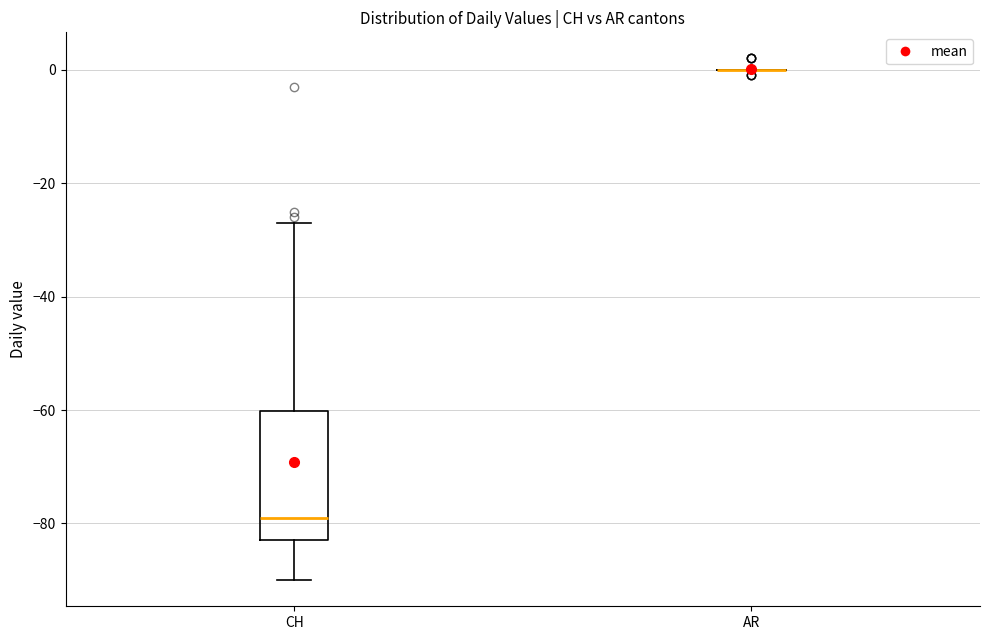

Where is the lower edge of the box for CH on the y-axis? The values are not printed on the chart, so give them approximately, as read against the axis.

-82